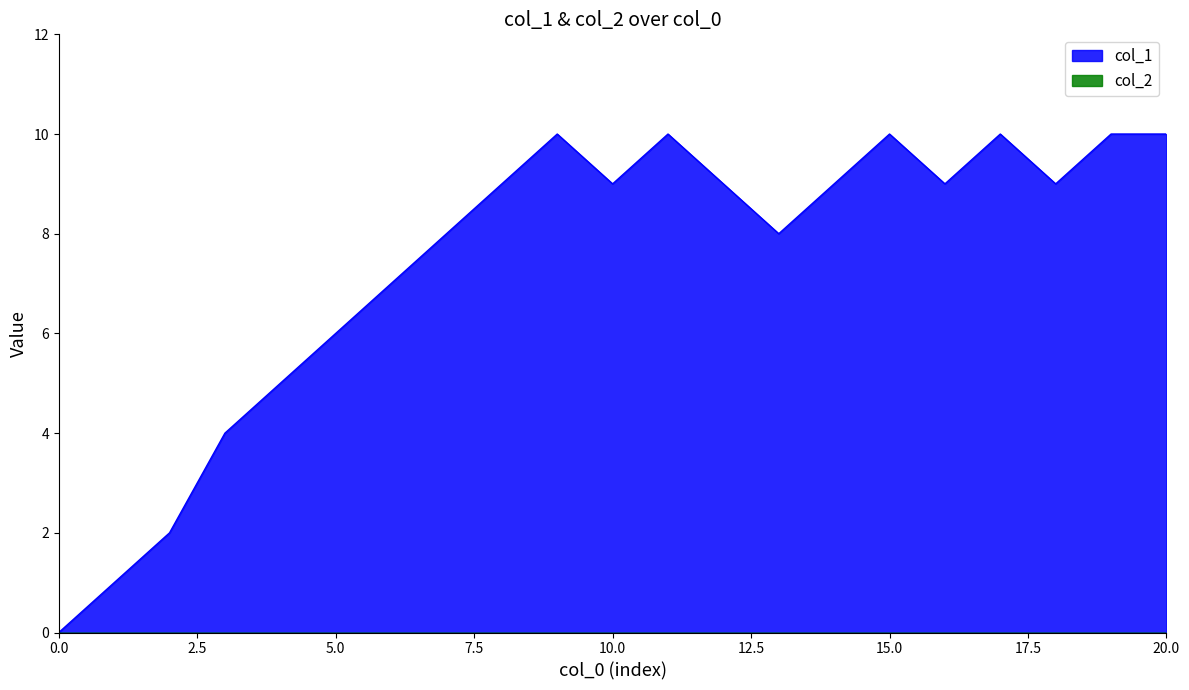

Which series has the widest spread of values?

col_1